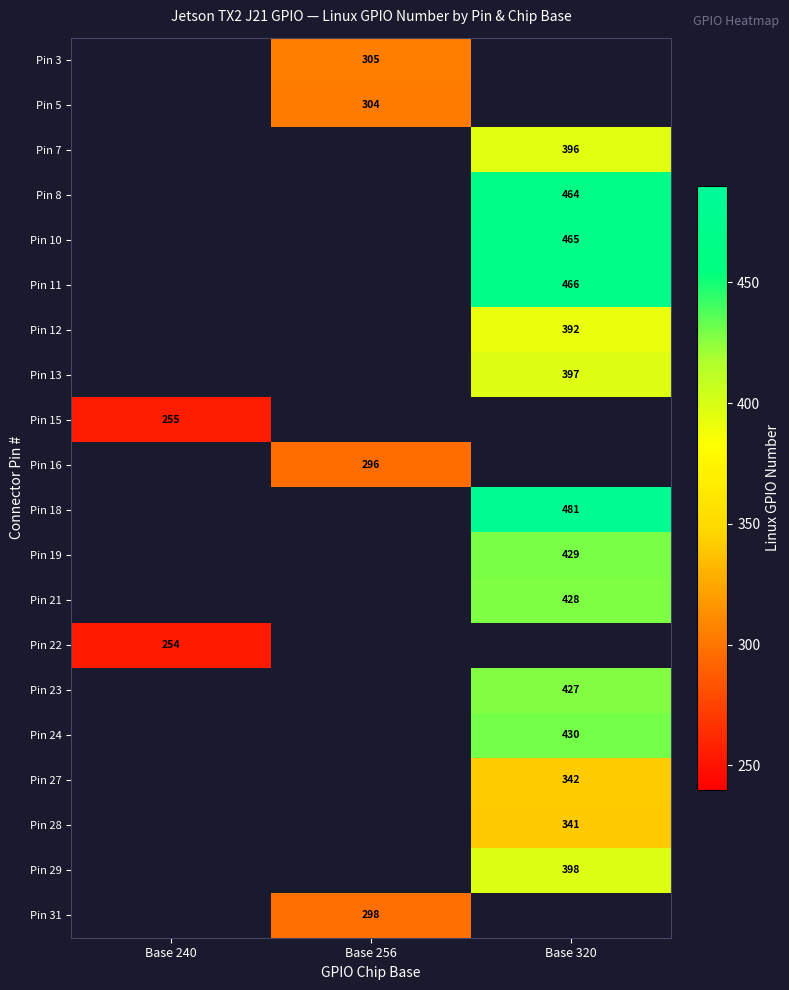

The Pin 12 series shows 392 at Base 320. True or false?

True